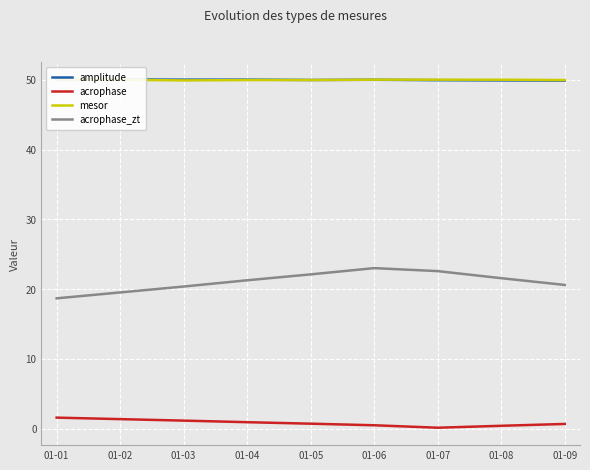

At which label does acrophase reach its peak?

01-01